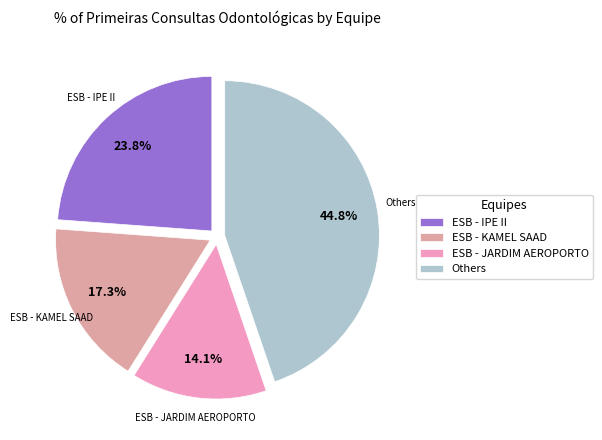

Does ESB - IPE II account for over 50% of the chart?

No